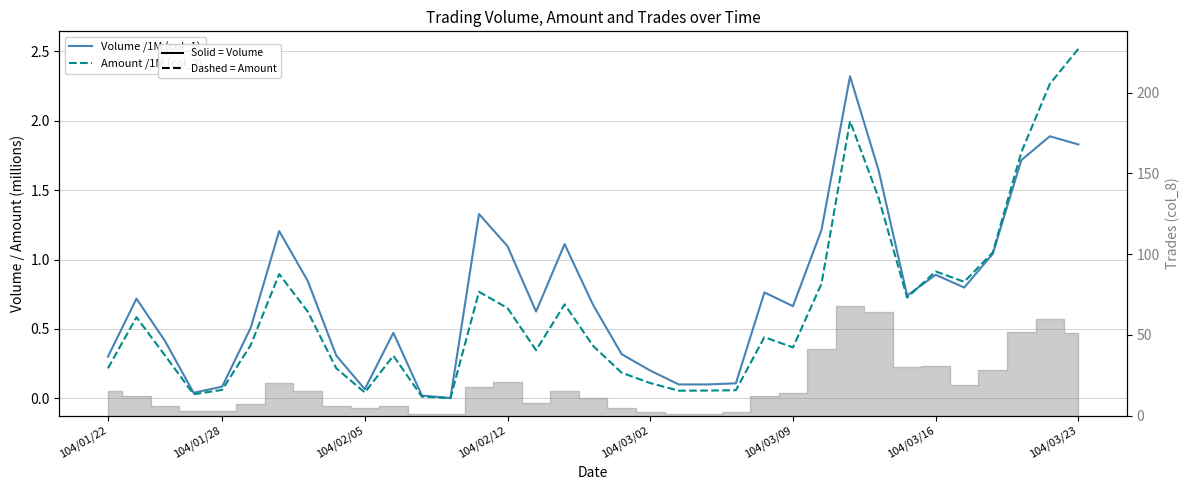

The value of Volume /1M (col_1) at 28 is 0.7. True or false?

True